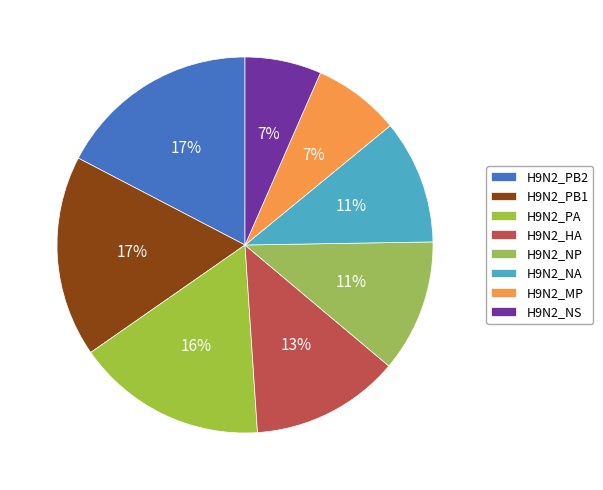

Which slice is the smallest?

H9N2_NS